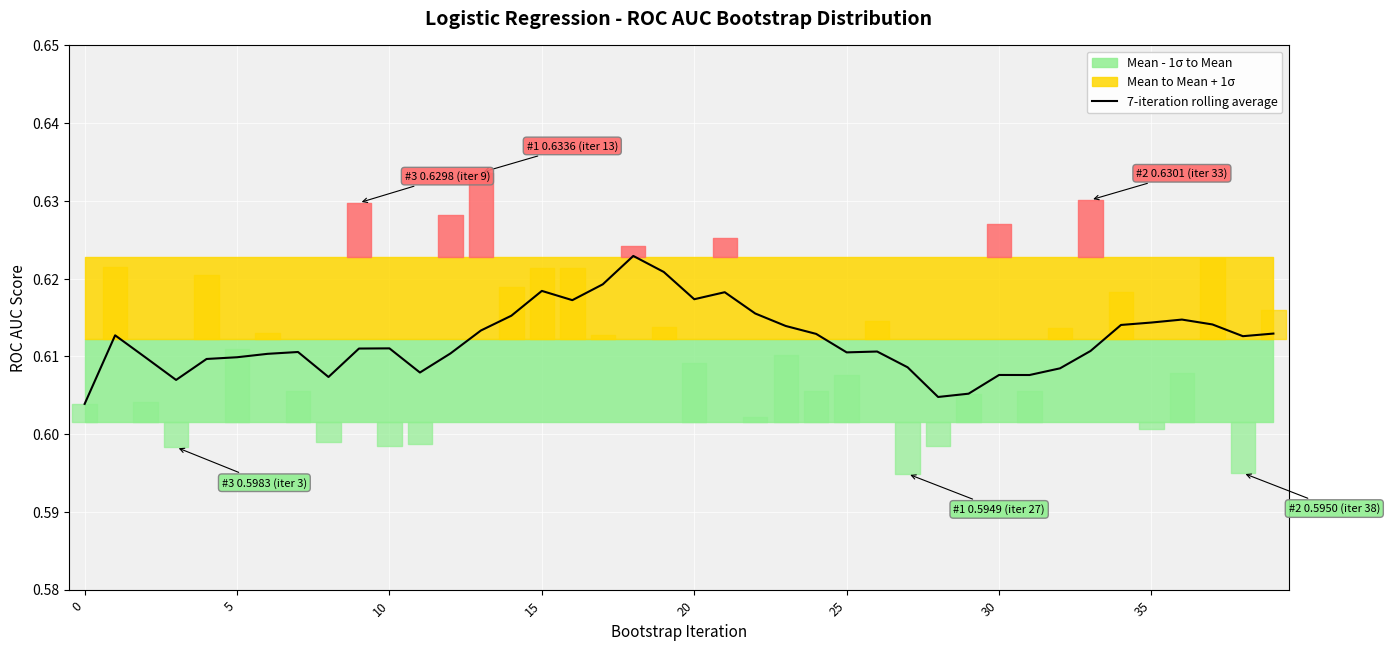

How many points are lower than both their immediate neighbors (excluding endpoints)?

9